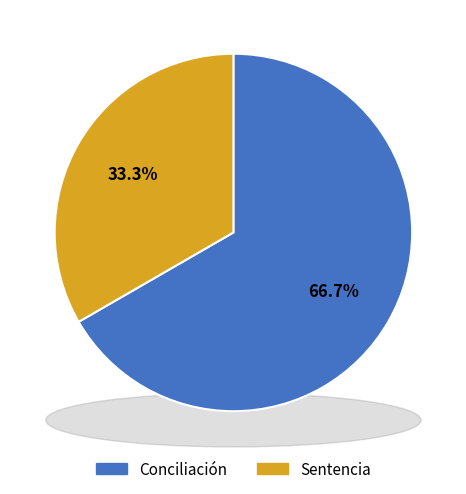

Rank the categories by value from lowest to highest.

Sentencia, Conciliación